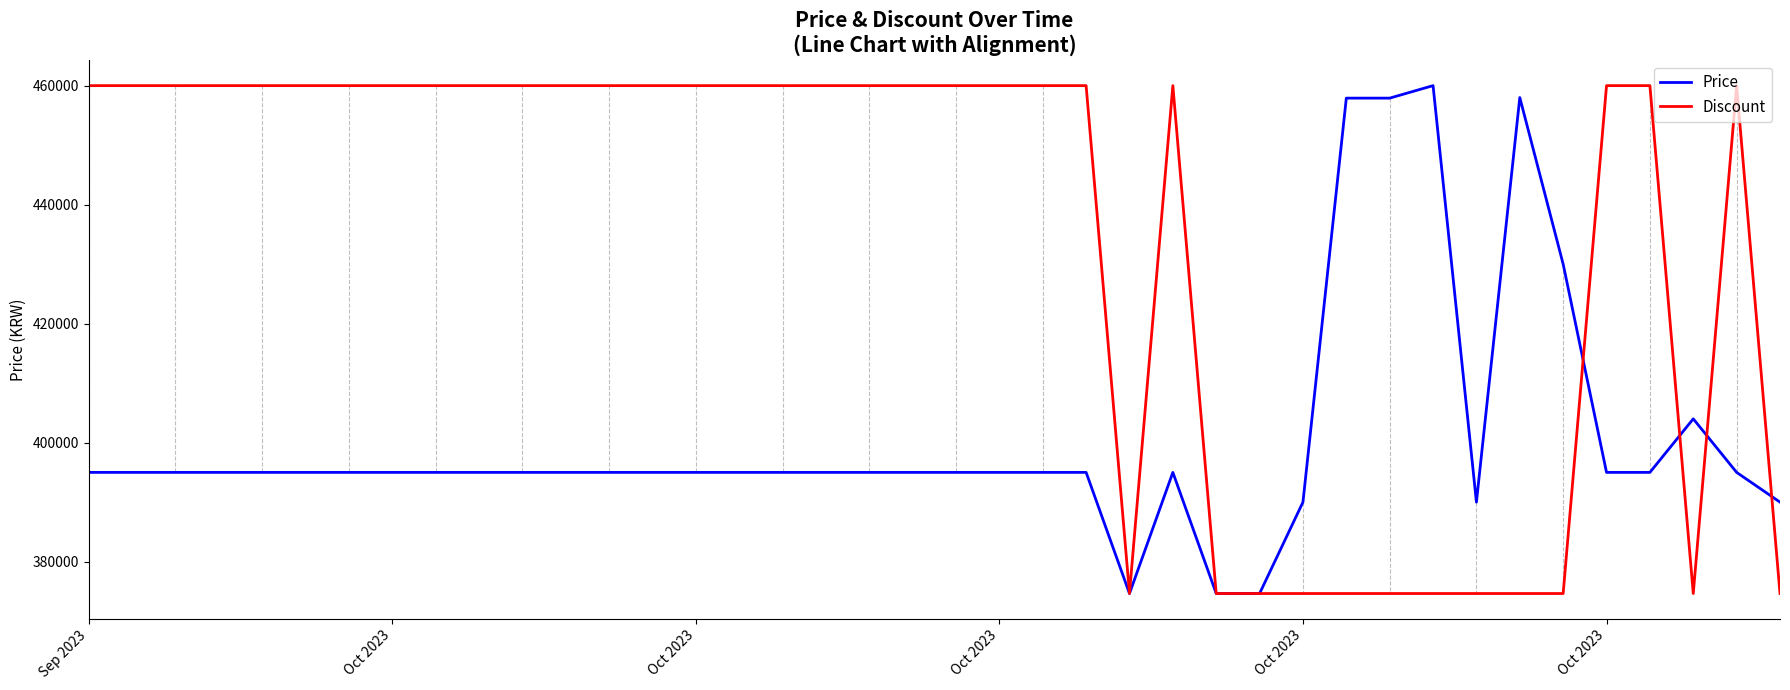

What is the maximum value for Price?

460000